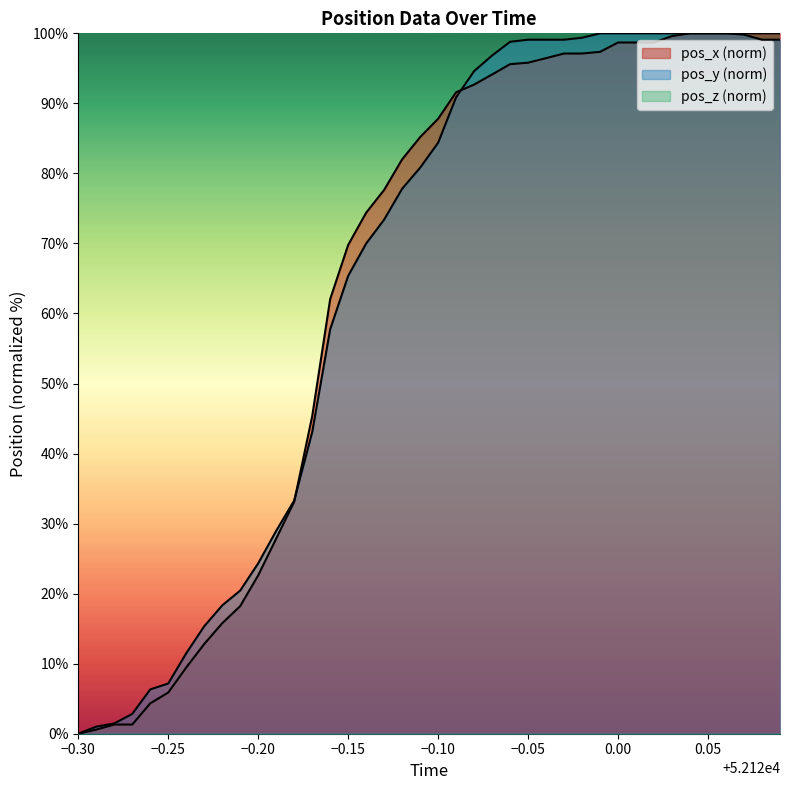

What is the greatest value displayed?

100.0